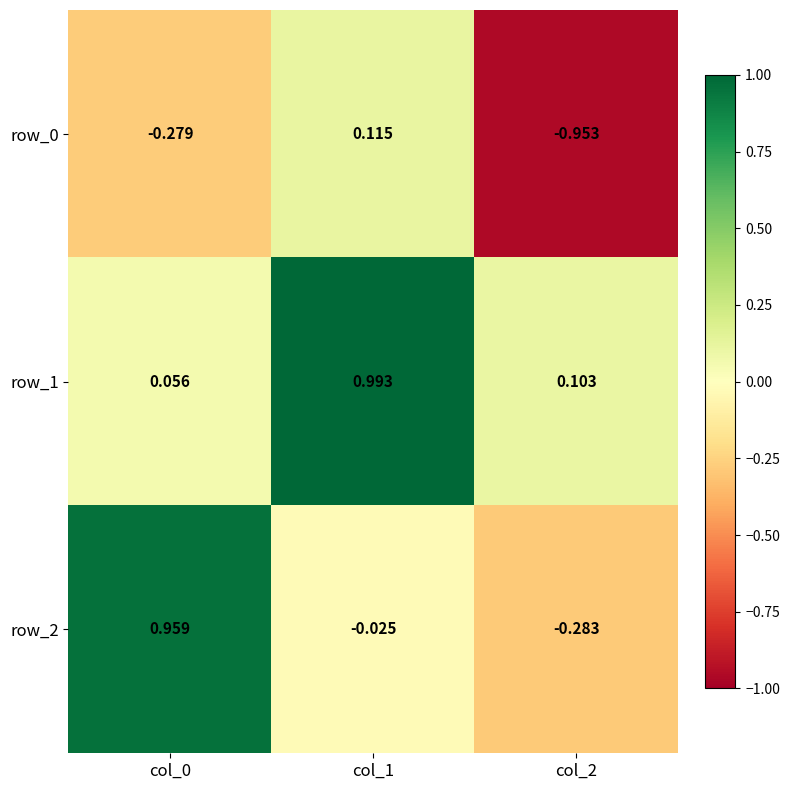

Rank the series by their maximum value, from highest to lowest.

row_1, row_2, row_0